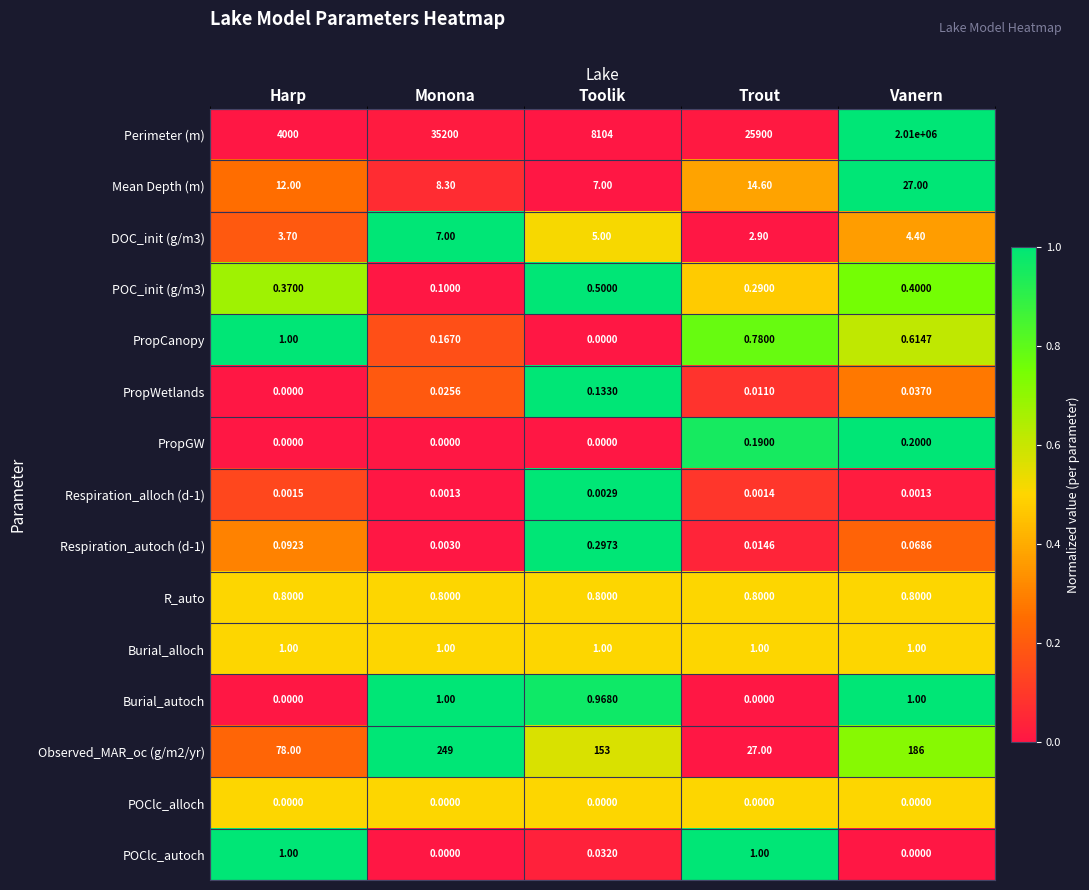

How many values in the Perimeter (m) series are below 25900?

2